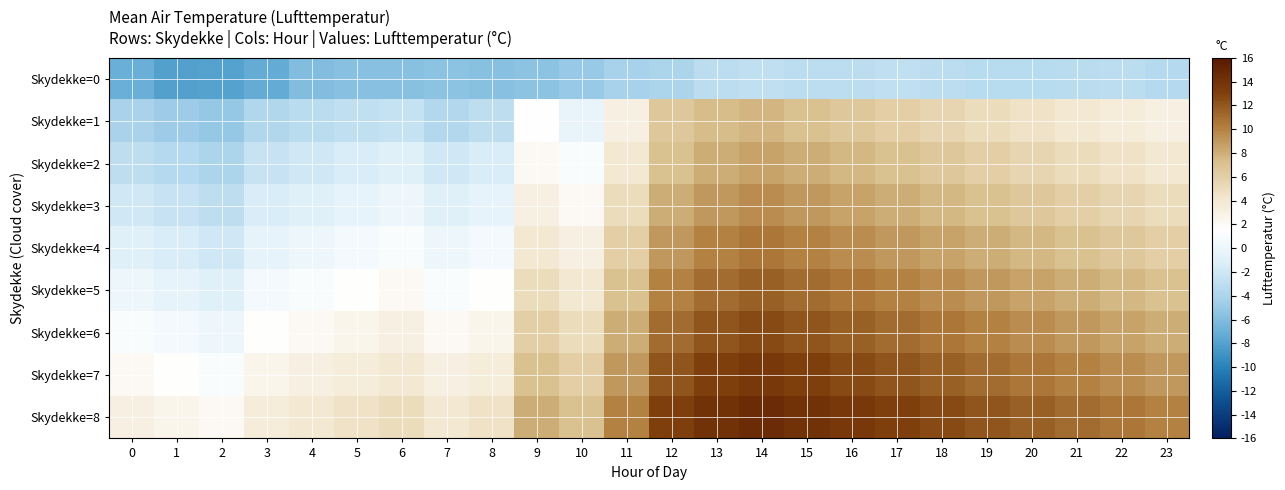

What is the spread (max minus min) of values at 15?

17.1